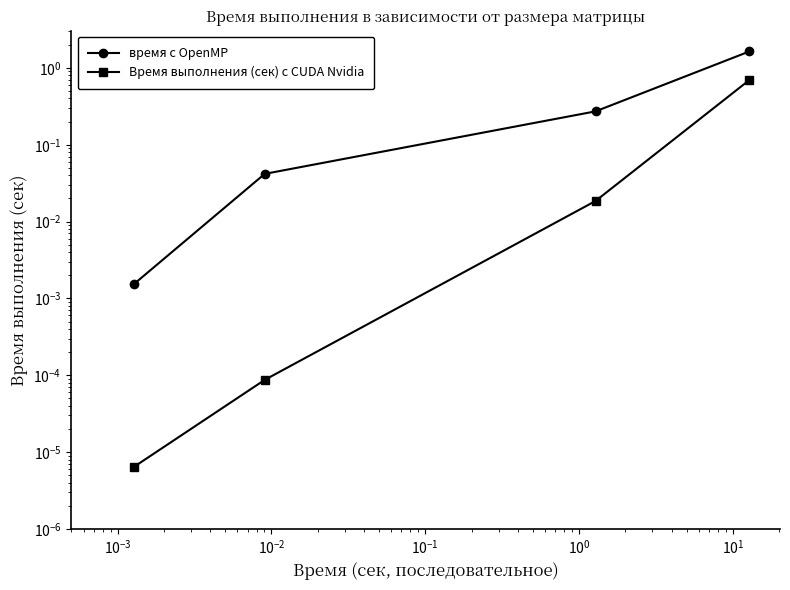

Does the chart have visible grid lines?

No